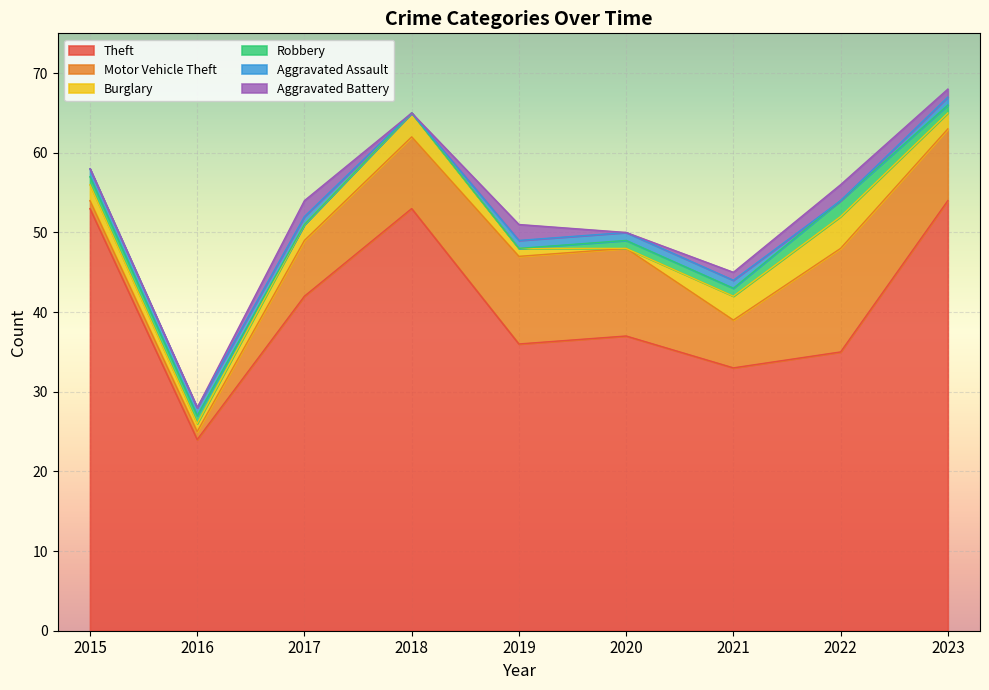

The Burglary series shows 3 at 2021. True or false?

True